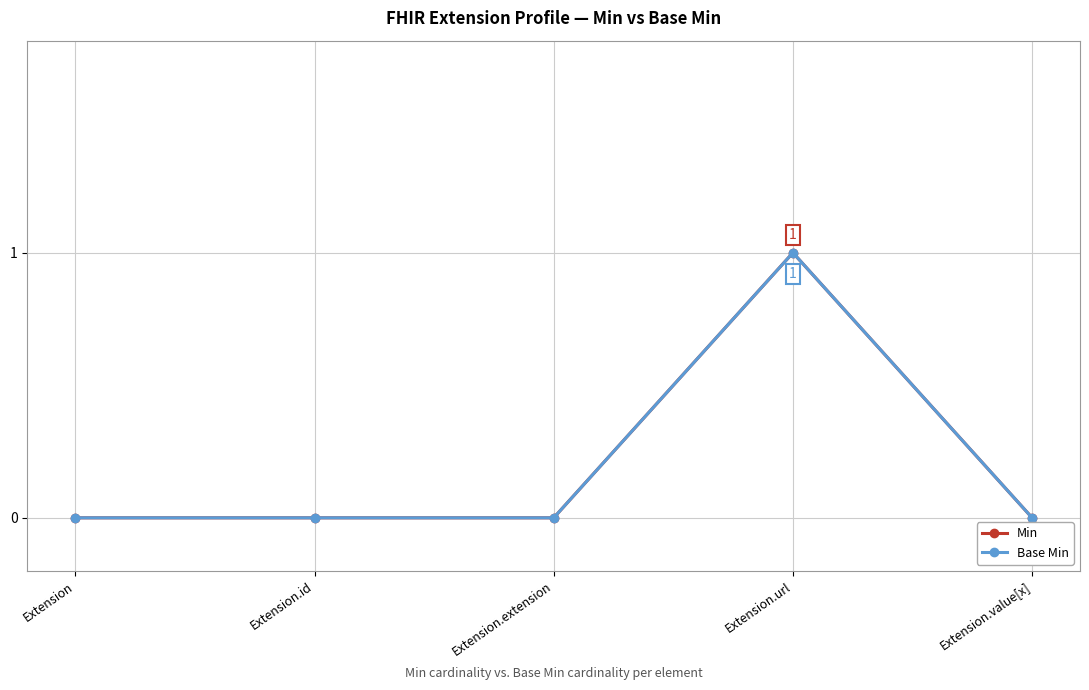

True or false: Min and Base Min intersect in this chart.

False